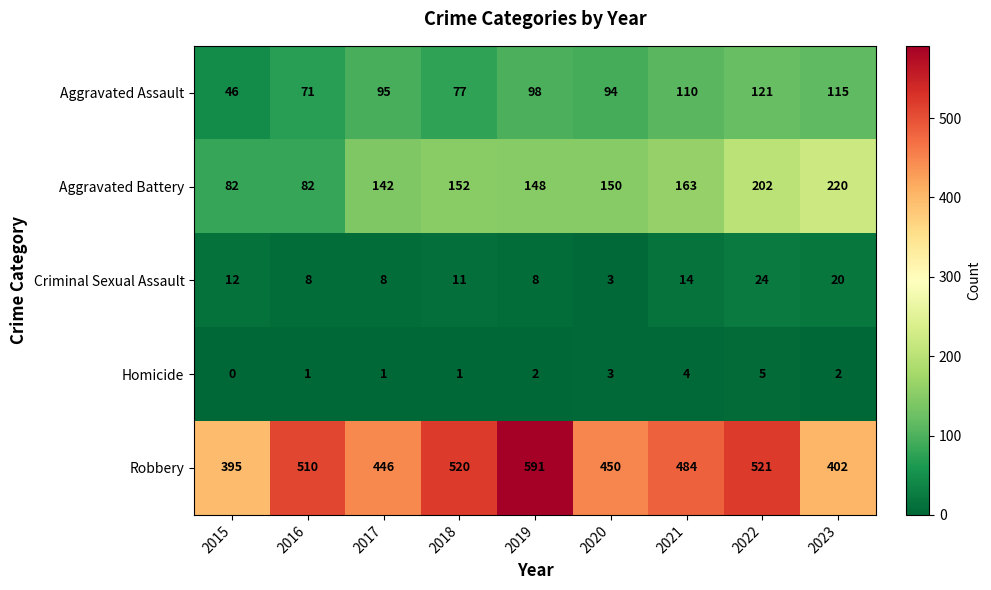

What is the average value of the Criminal Sexual Assault series?

12